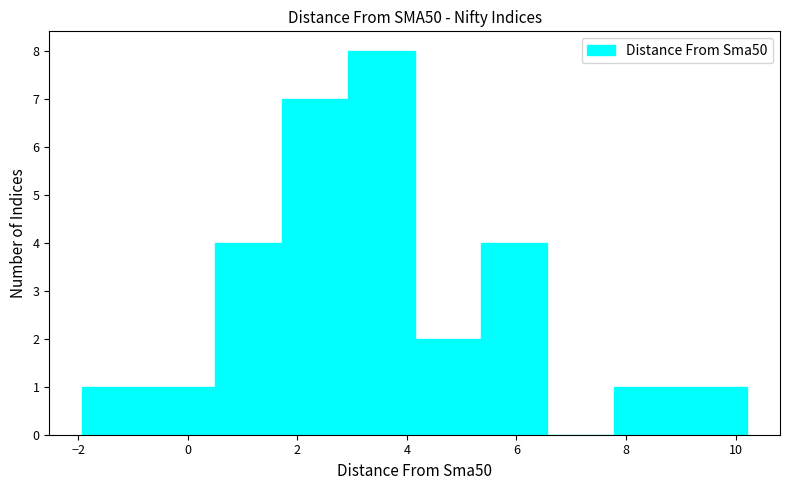

Reading left to right, transcribe this chart: for each bar, give the range it covers on the x-axis and its height. Neither the bar edges nor the heights are printed on the chart, so give them approximately, as read against the axes.

-2.0 to -0.8: 1
-0.8 to 0.6: 1
0.6 to 1.8: 4
1.8 to 3.0: 7
3.0 to 4.2: 8
4.2 to 5.4: 2
5.4 to 6.6: 4
6.6 to 7.8: 0
7.8 to 9.0: 1
9.0 to 10.2: 1